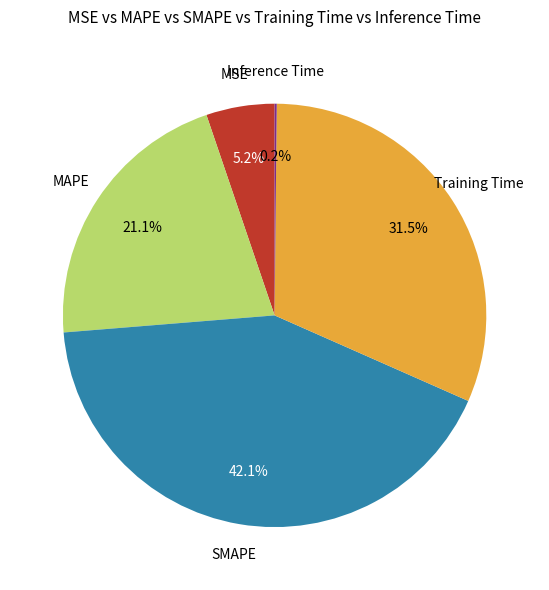

Does any single category account for the majority?

No